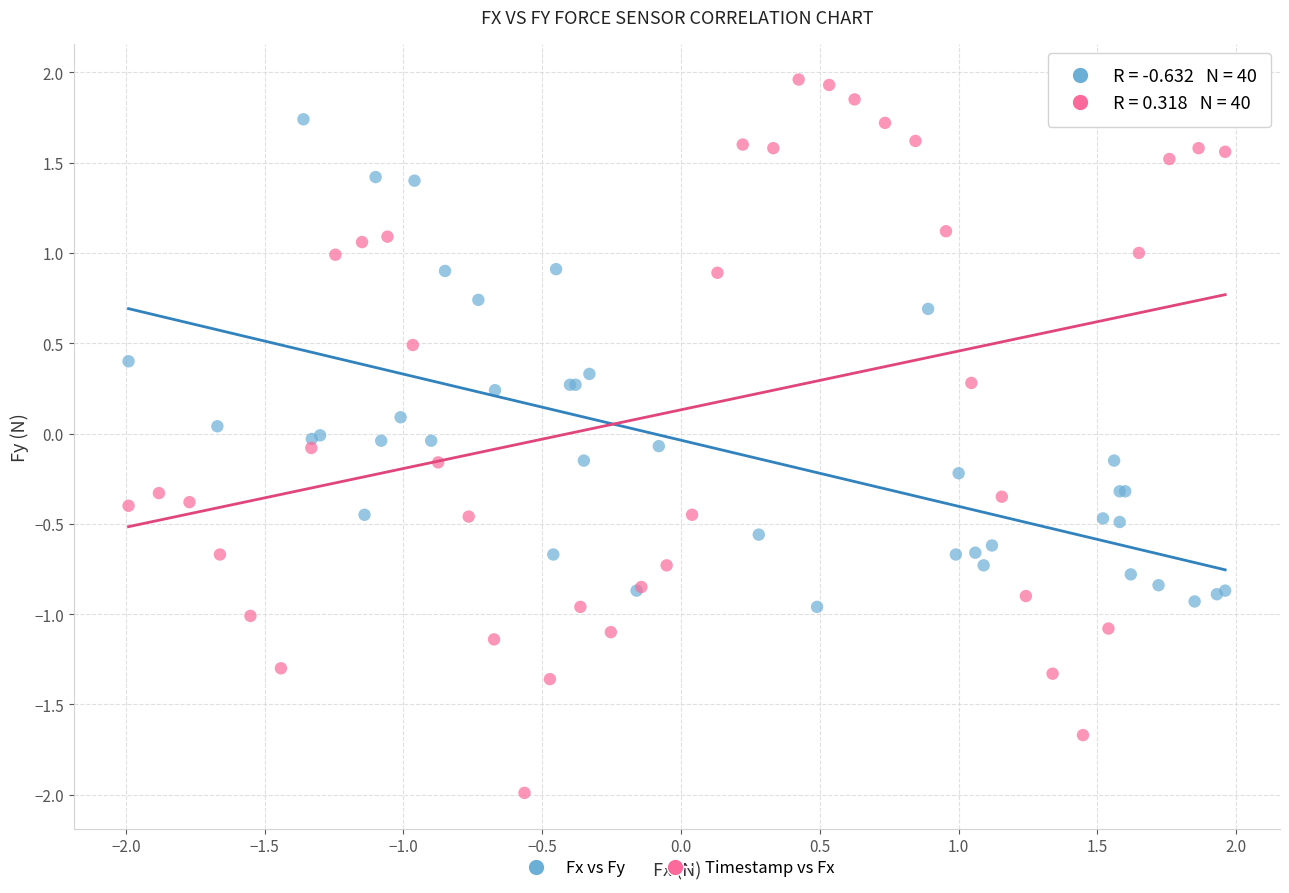

Which series contains the highest Y value?

Timestamp vs Fx